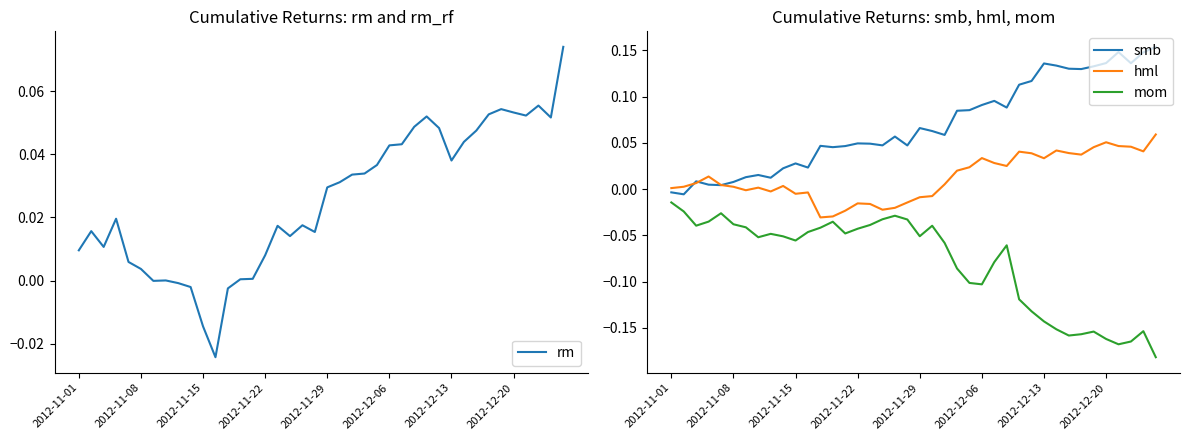

Is it true that mom equals -0.1 at 12?

False